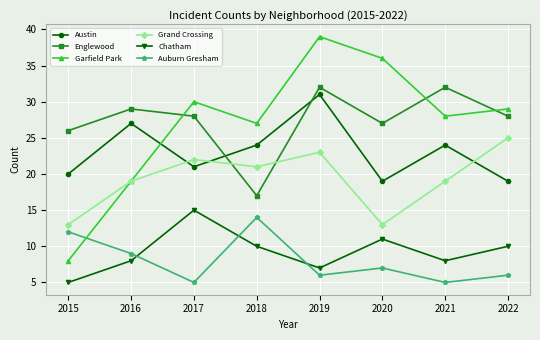

What are all the series names shown in the legend?

Austin, Englewood, Garfield Park, Grand Crossing, Chatham, Auburn Gresham